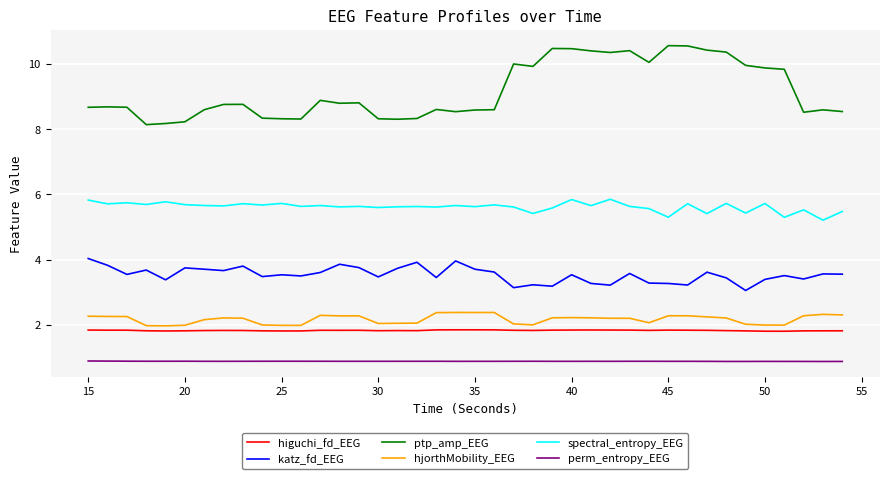

True or false: spectral_entropy_EEG and ptp_amp_EEG intersect in this chart.

False